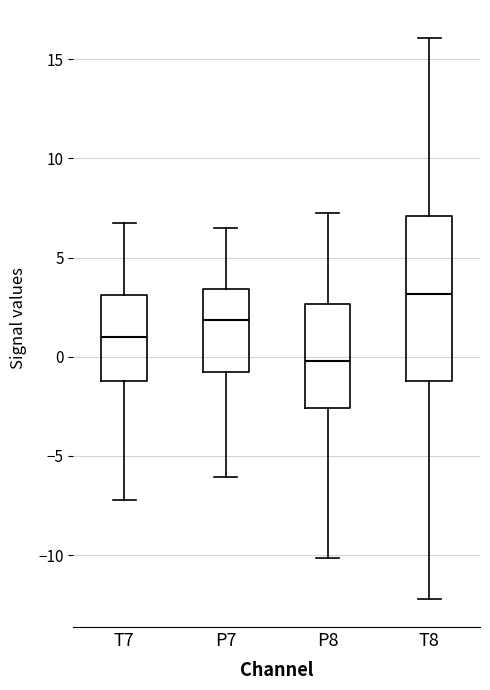

Where does the median line of the box for P8 sit on the y-axis? The values are not printed on the chart, so give them approximately, as read against the axis.

0.0